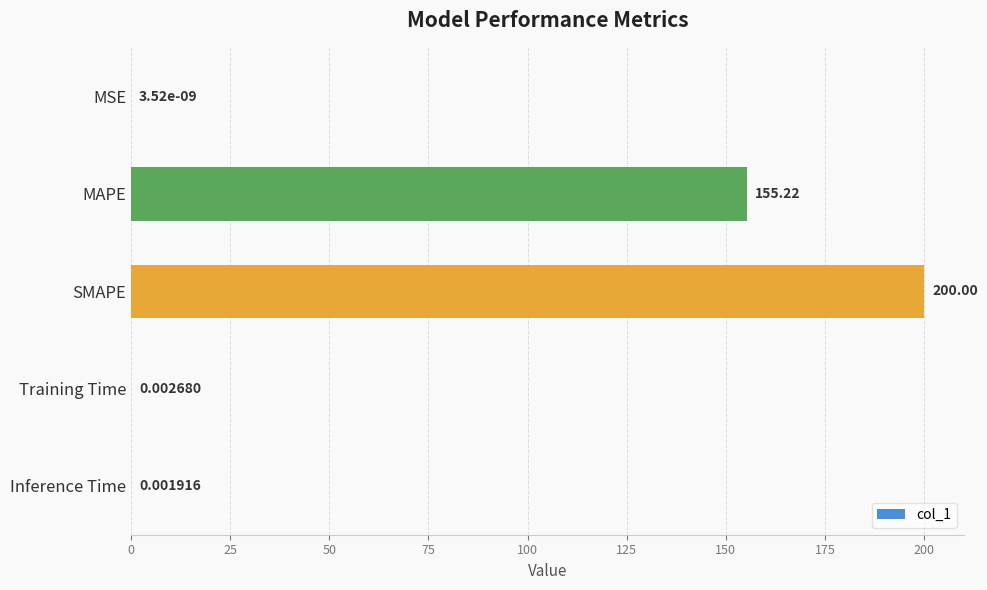

Where is the data nearest to the value 100?

MAPE